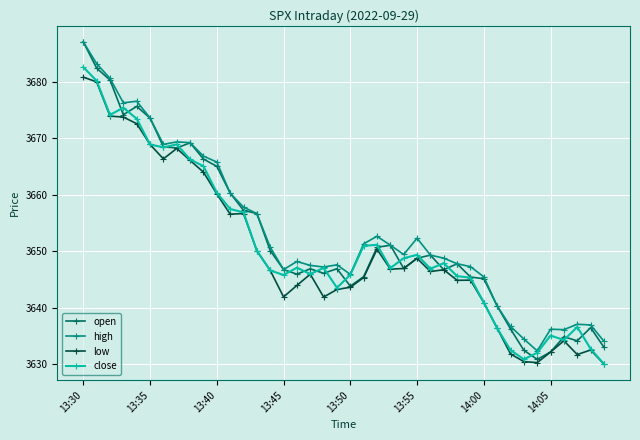

Which series has the widest spread of values?

open